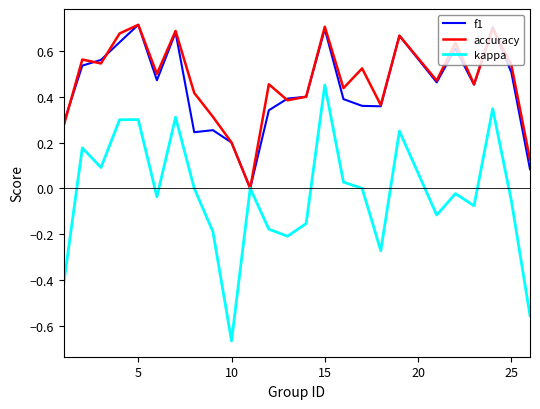

Which series has the largest range (max minus min)?

kappa